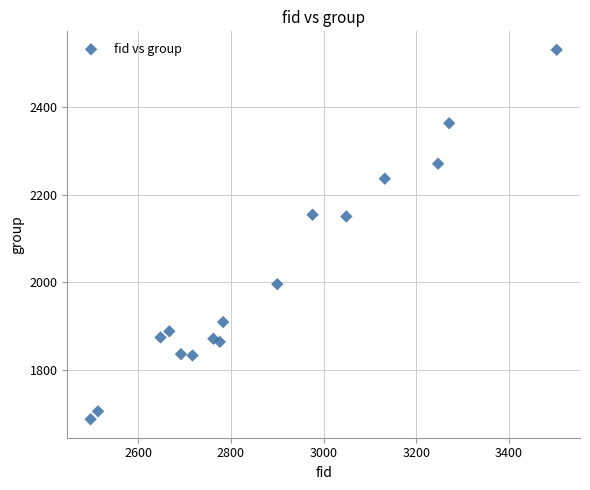

What is the range of X values (max minus min)?

1006